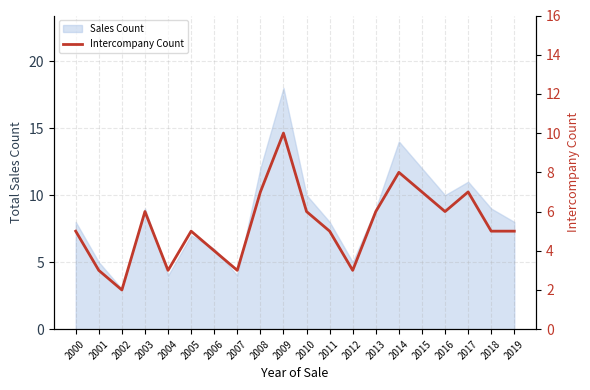

Does the chart have visible grid lines?

Yes